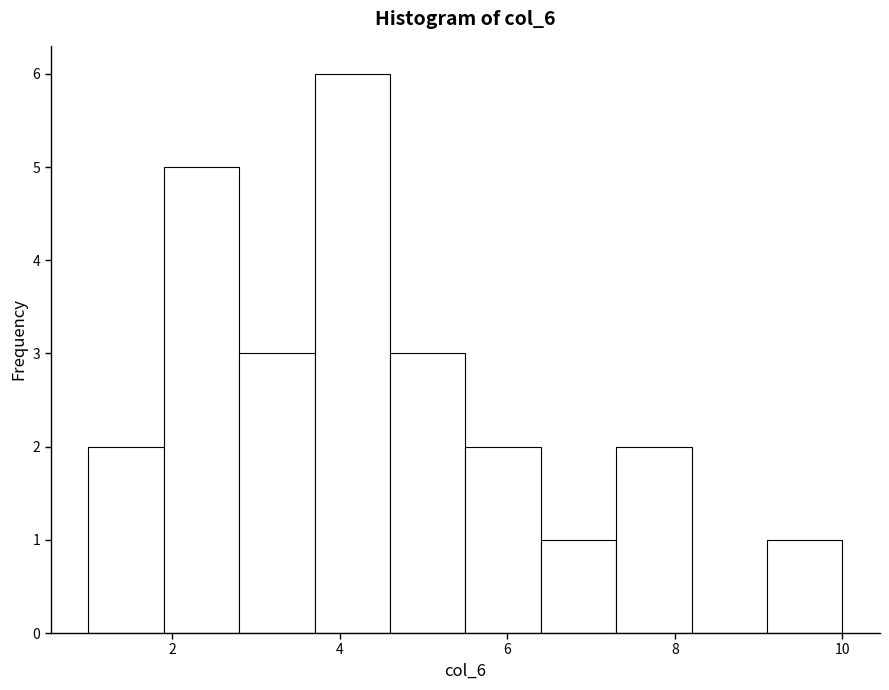

Reading left to right, transcribe this chart: for each bar, give the range it covers on the x-axis and its height. Neither the bar edges nor the heights are printed on the chart, so give them approximately, as read against the axes.

1.0 to 1.9: 2
1.9 to 2.8: 5
2.8 to 3.7: 3
3.7 to 4.6: 6
4.6 to 5.5: 3
5.5 to 6.4: 2
6.4 to 7.3: 1
7.3 to 8.2: 2
8.2 to 9.1: 0
9.1 to 10.0: 1